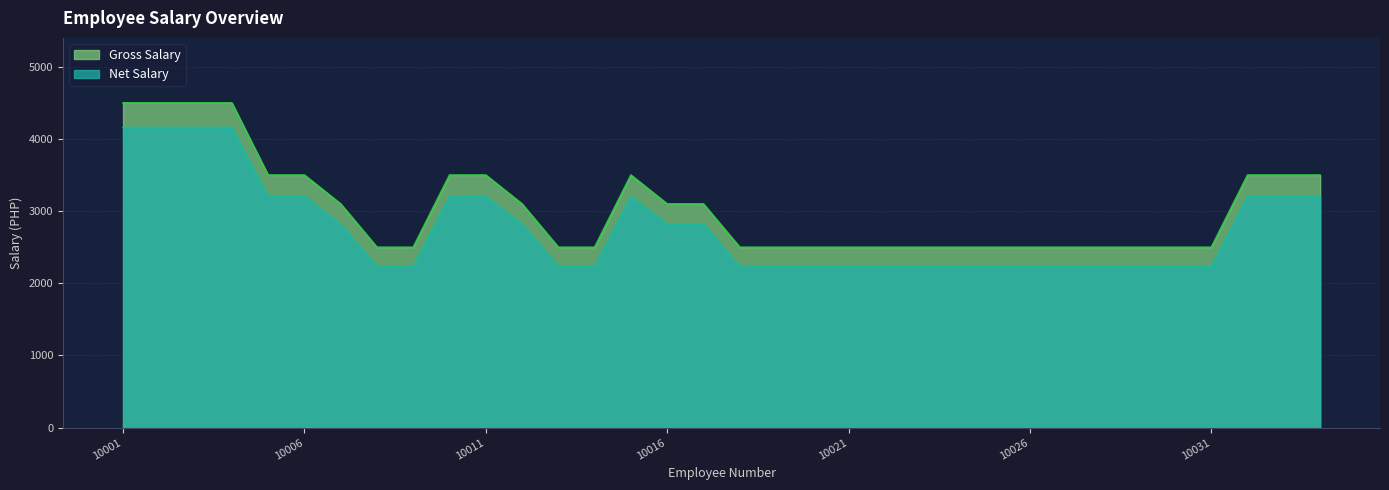

True or false: Gross Salary and Net Salary intersect in this chart.

False